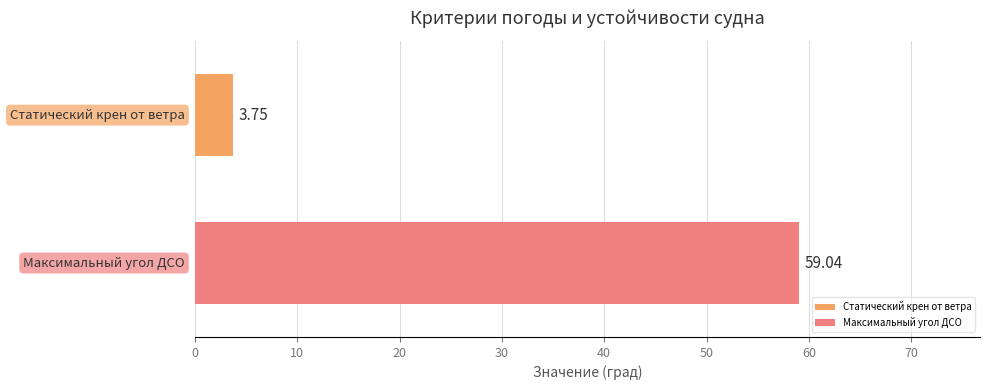

What is the difference between the maximum and minimum values?

55.3